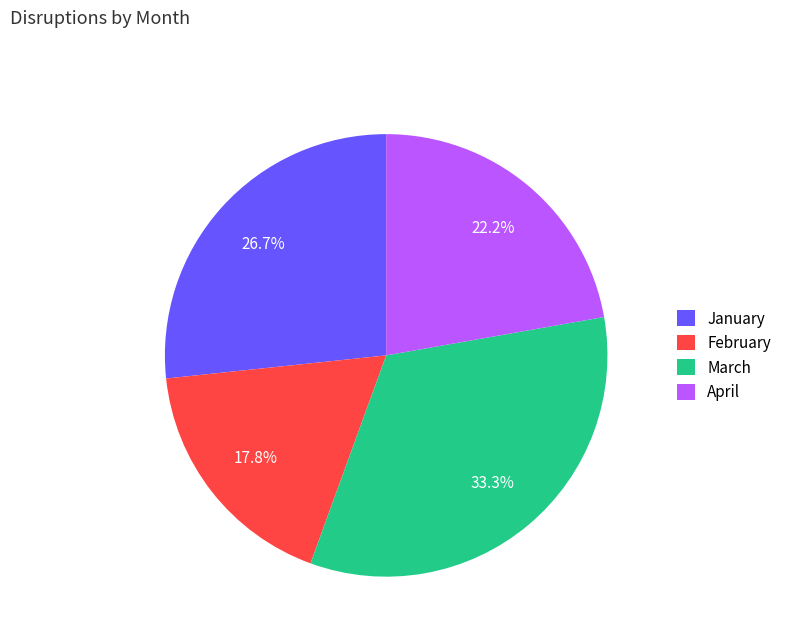

How many slices are in this pie chart?

4